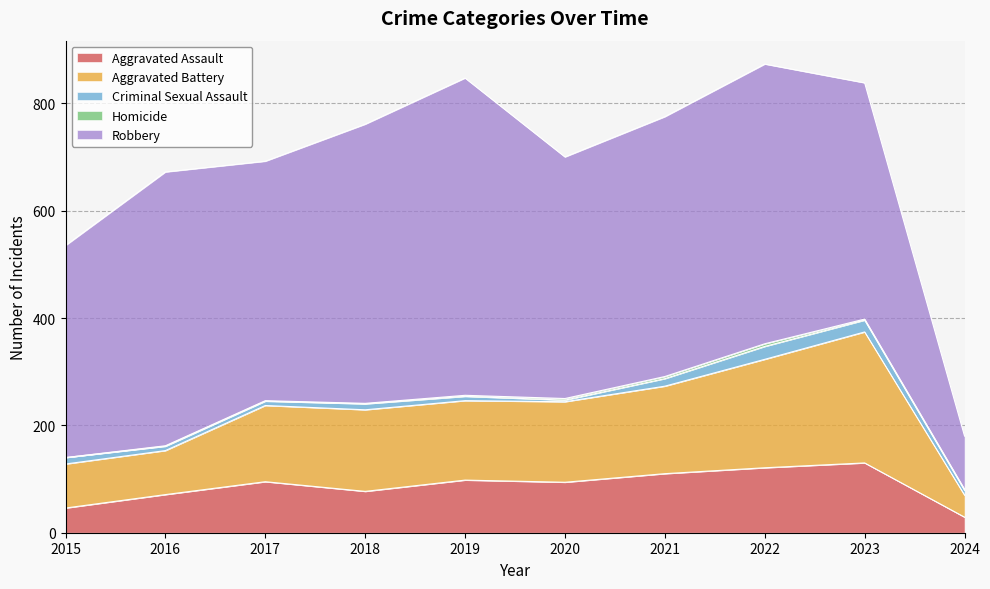

What is the difference between the maximum and minimum values in the Aggravated Assault series?

101